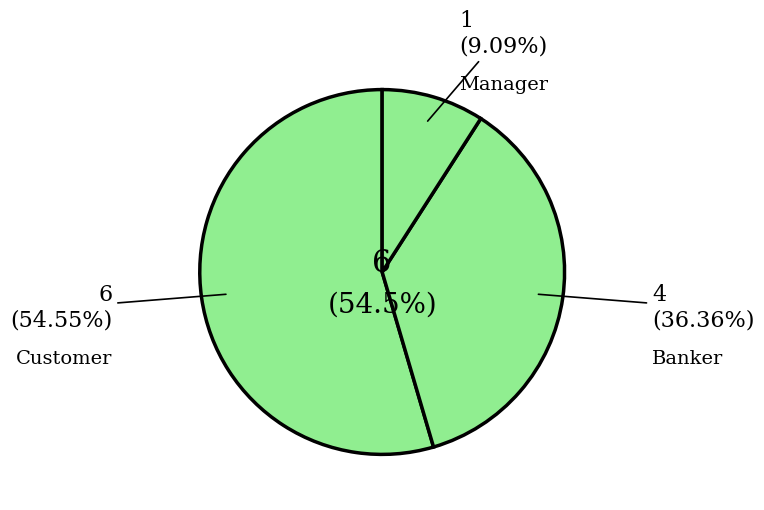

What percentage is NOT represented by Manager?

90.9%